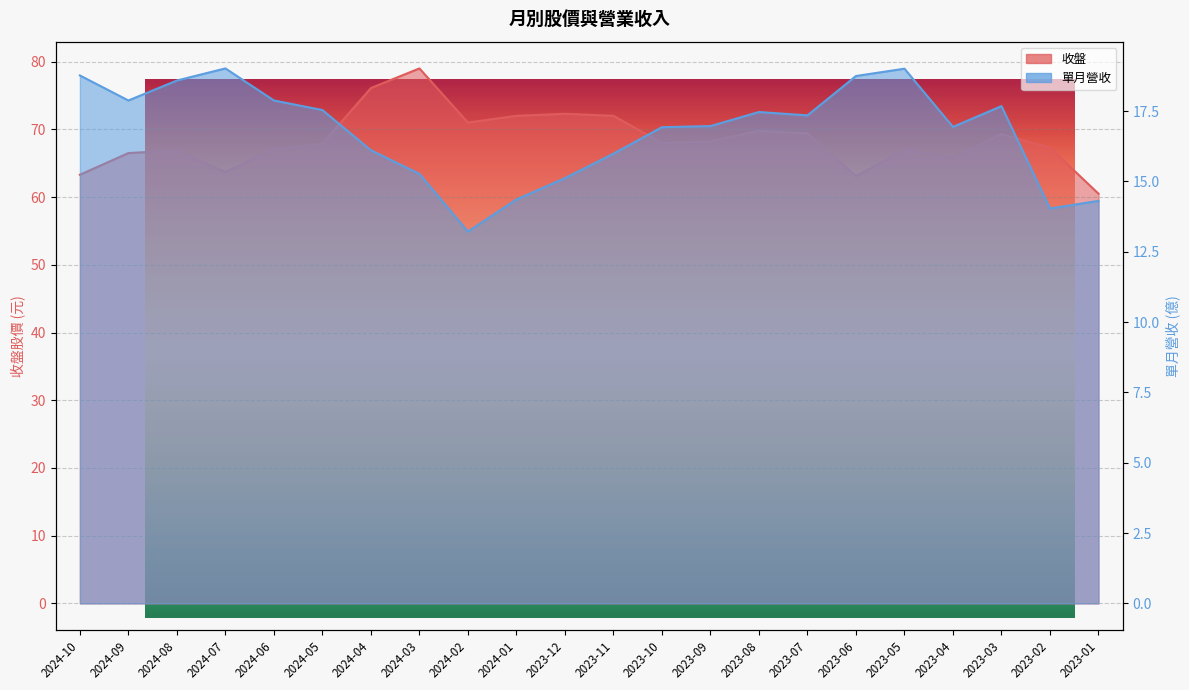

What is the label of the 10th point from the left?

2024-01